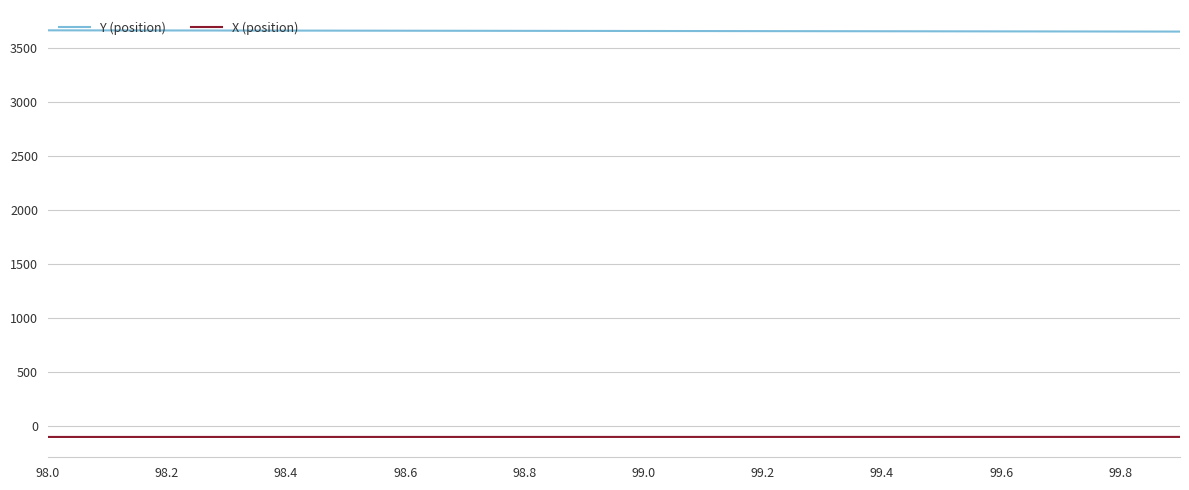

Rank the series by their average value, from highest to lowest.

Y (position), X (position)